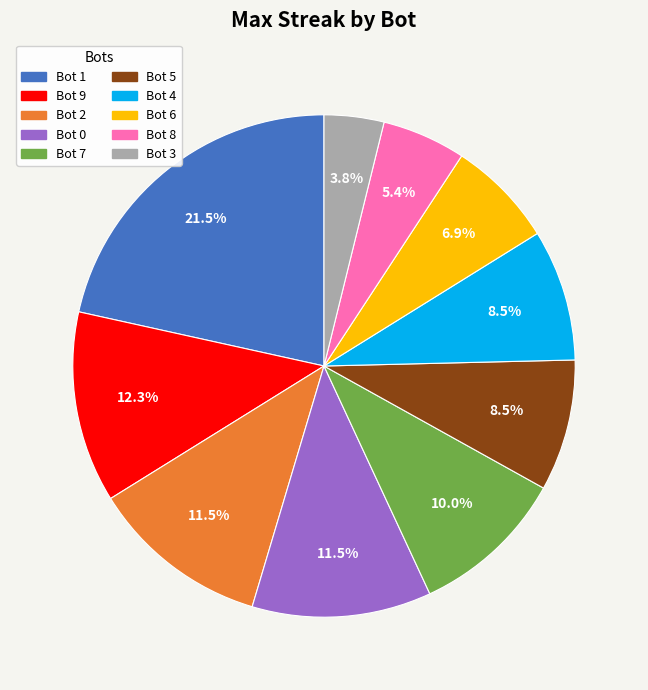

Which slice is the smallest?

Bot 3